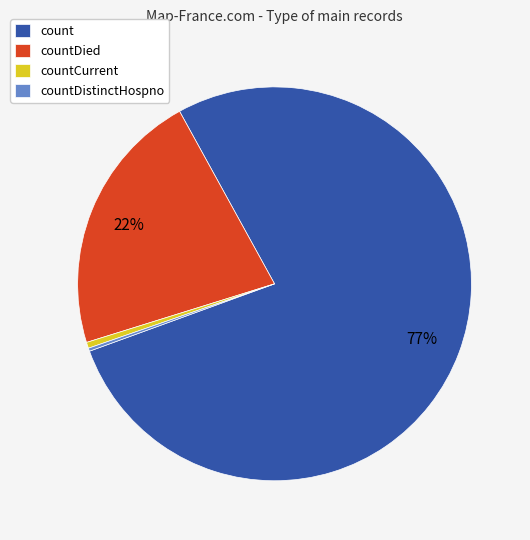

To the nearest percent, what is the average slice percentage?

25%